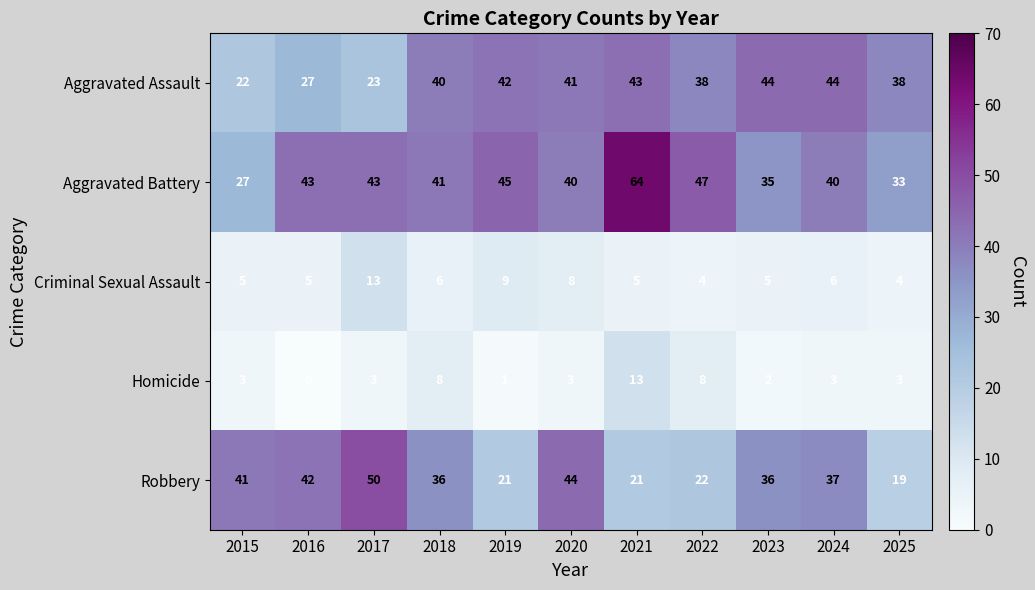

Rank the series at 2016 from highest to lowest value.

Aggravated Battery, Robbery, Aggravated Assault, Criminal Sexual Assault, Homicide